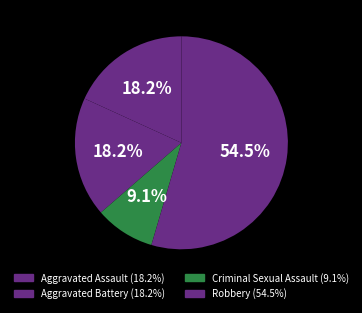

How many segments does this pie chart have?

4